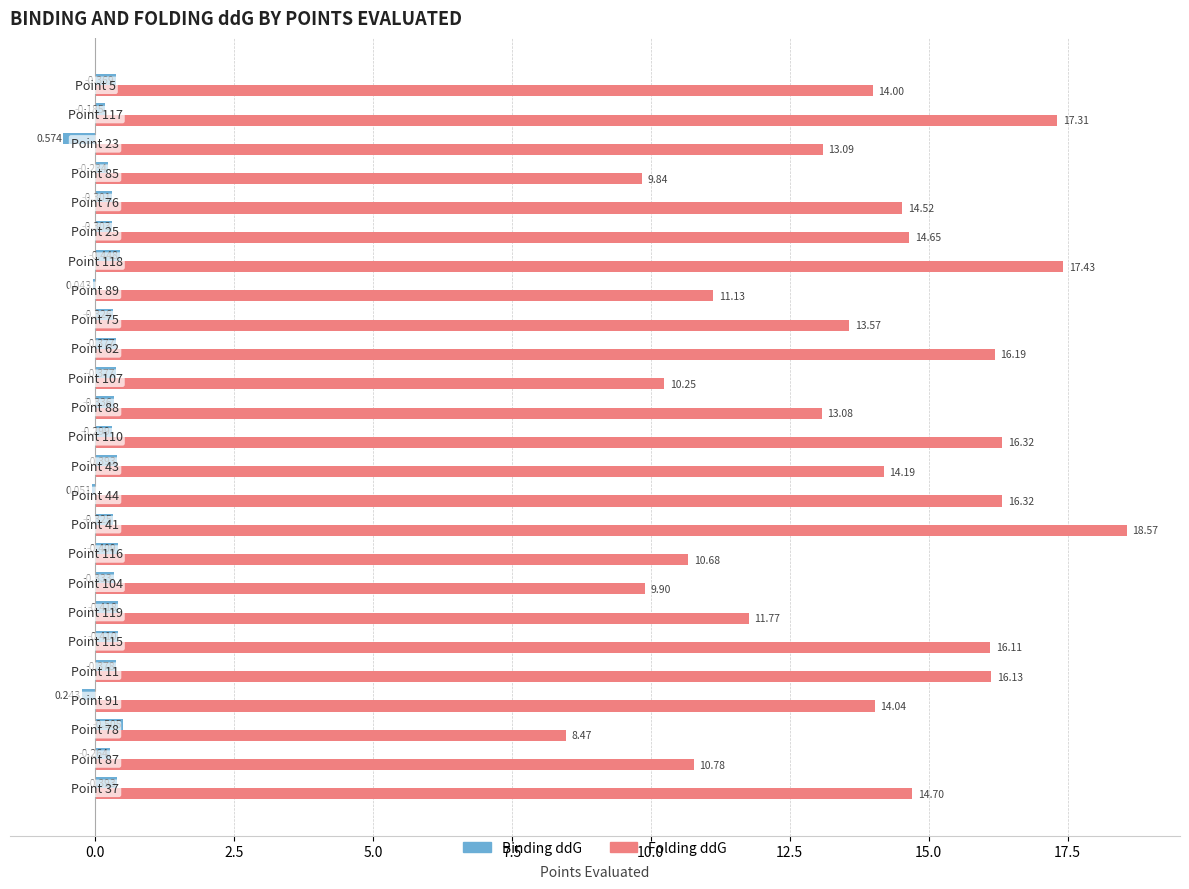

Which series has the largest total across all categories?

Folding ddG